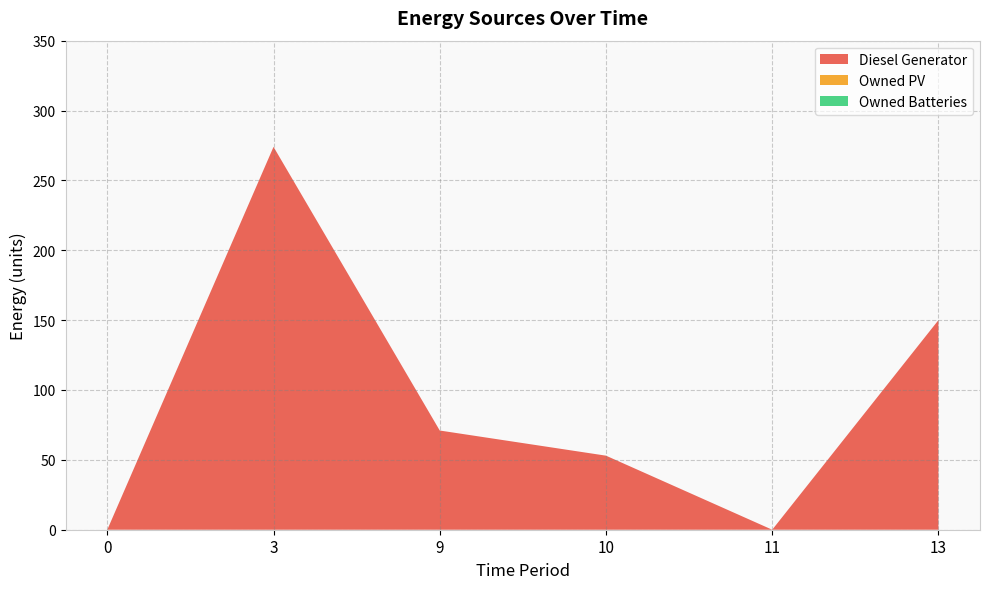

Reading right to left, list all the values displayed in this chart.

Diesel Generator: 150	0	53	71	274	0
Owned PV: 0	0	0	0	0	0
Owned Batteries: 0	0	0	0	0	0